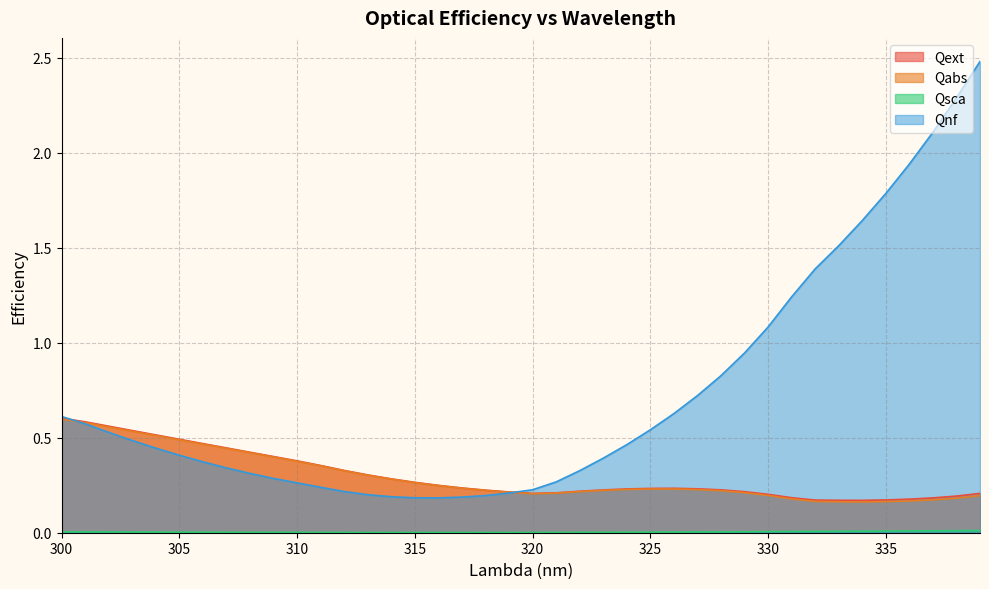

How many series are shown in this chart?

4